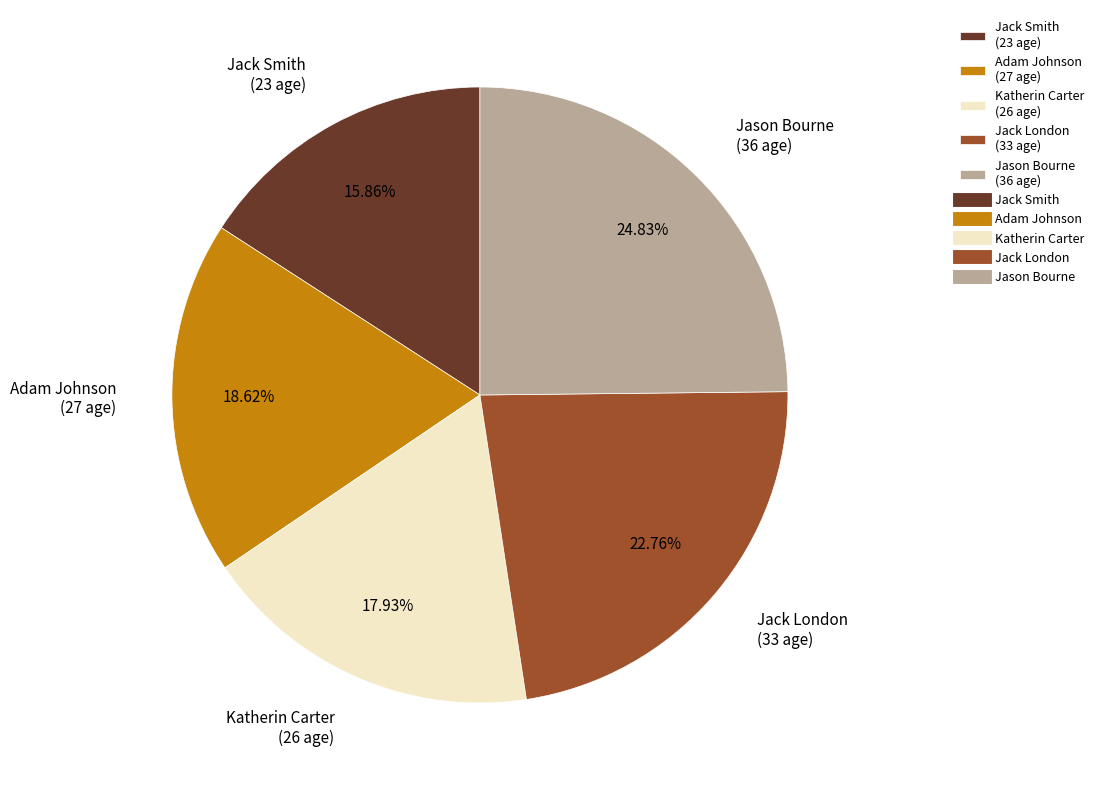

Which category has the biggest portion of the pie?

Jason Bourne